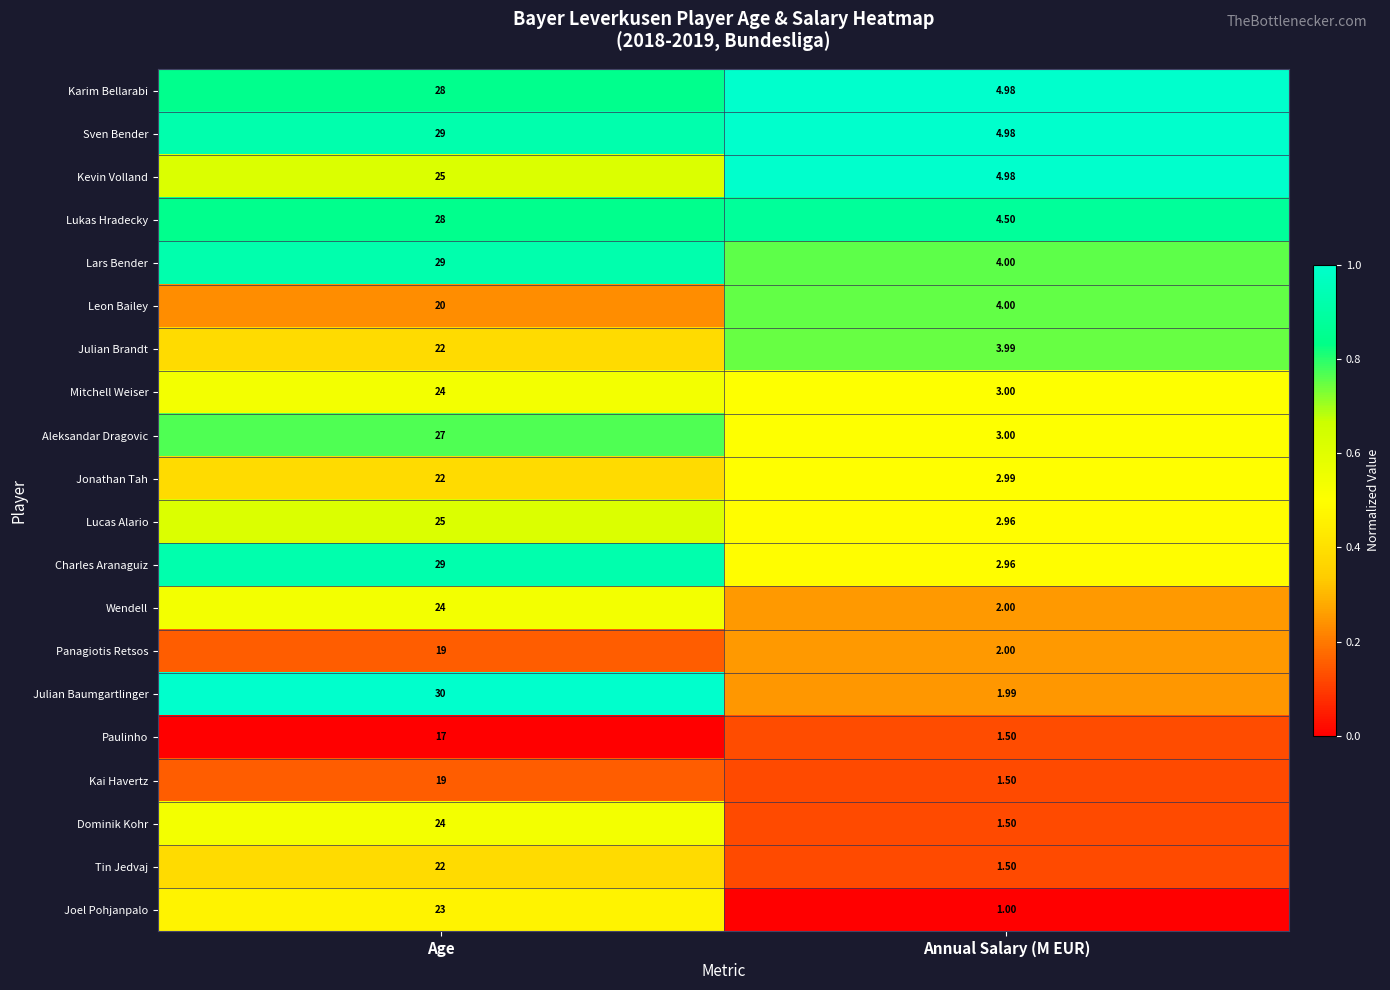

At which category does the chart reach its peak across all series?

Age